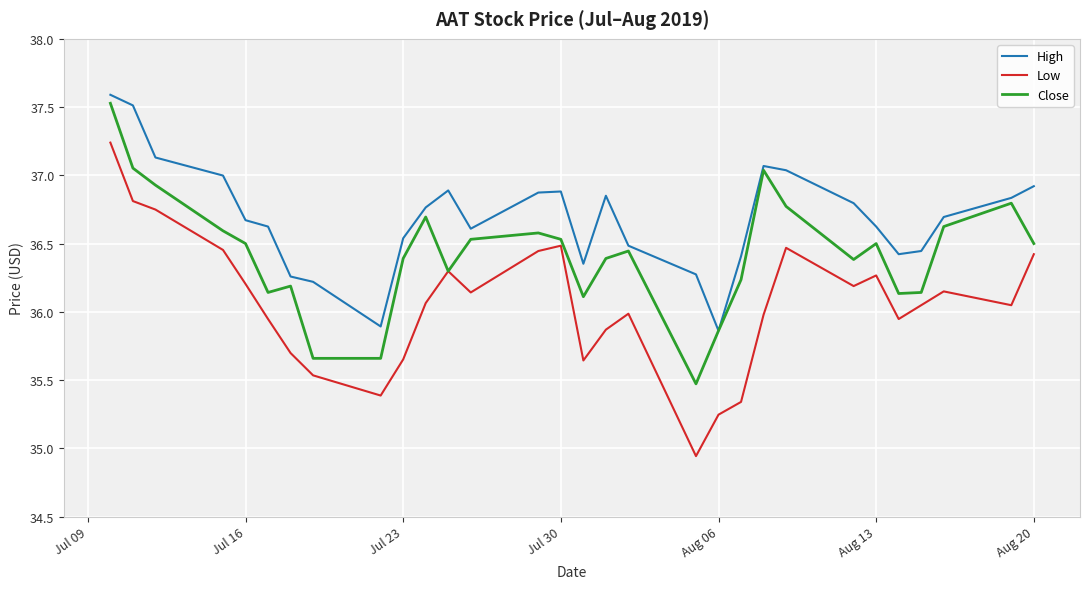

True or false: Close has more than 0 interior local peaks.

True